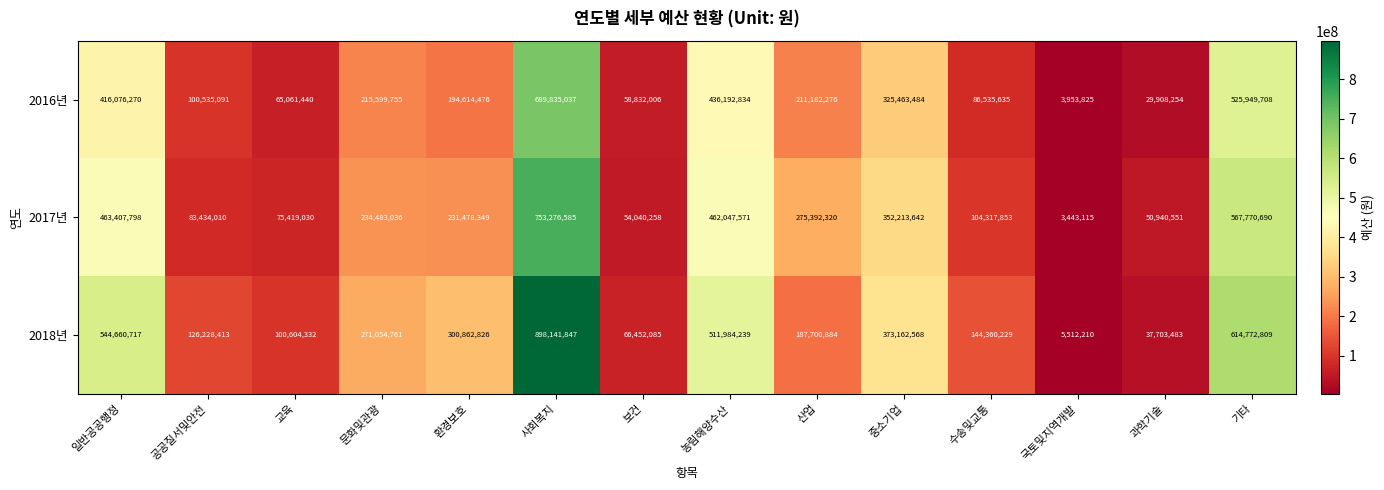

What is the total value across all series at 중소기업?

1050839694